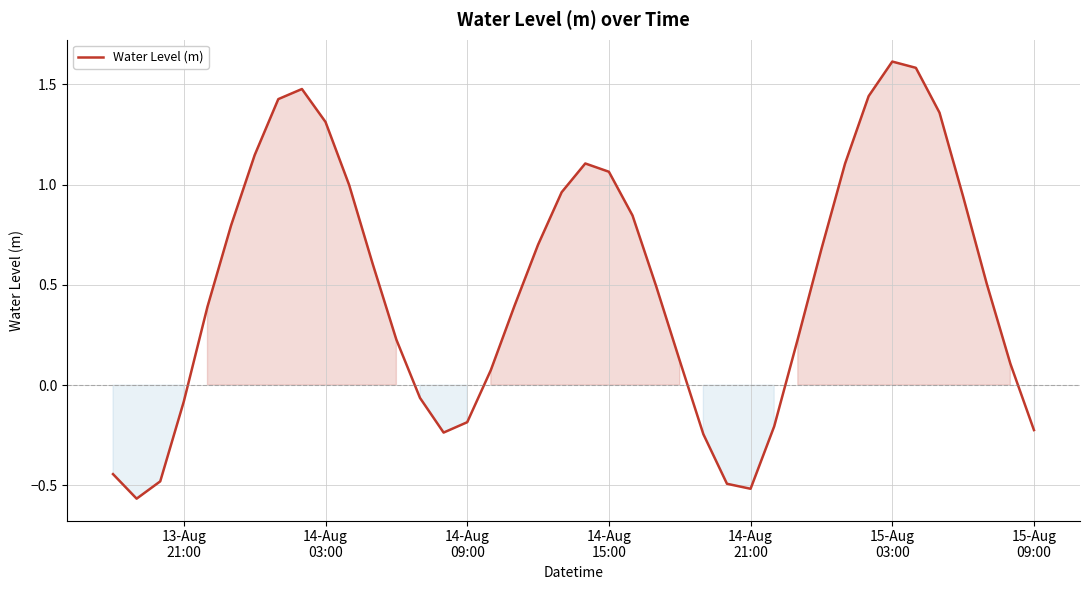

What is the difference between the maximum and minimum values?

2.2